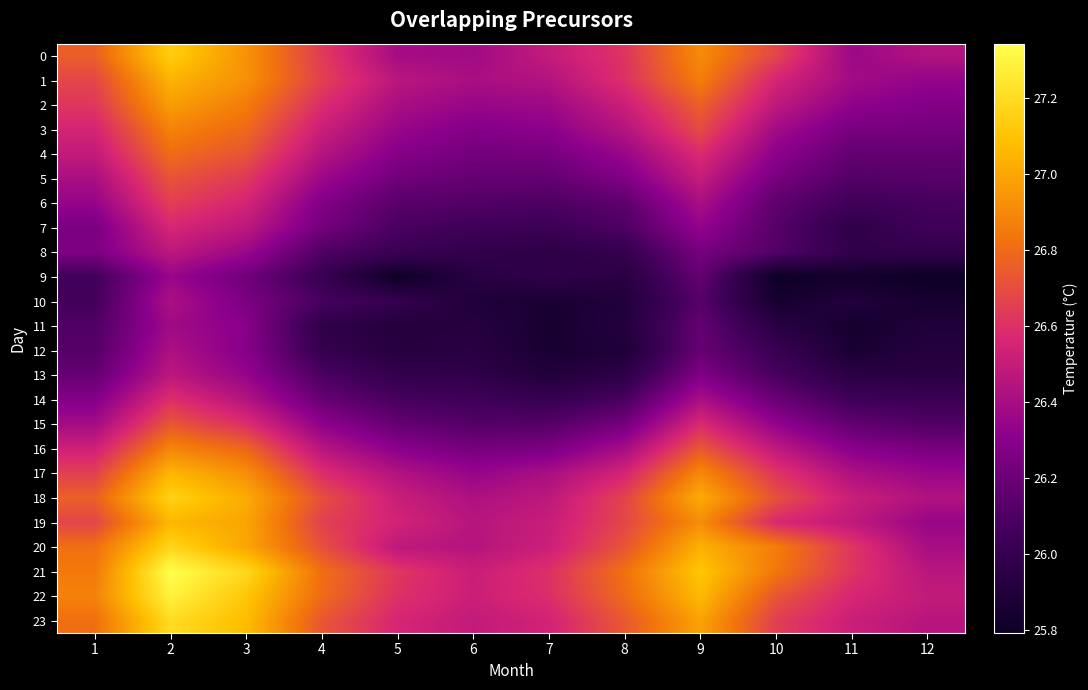

At how many categories does at least one series exceed 26?

12